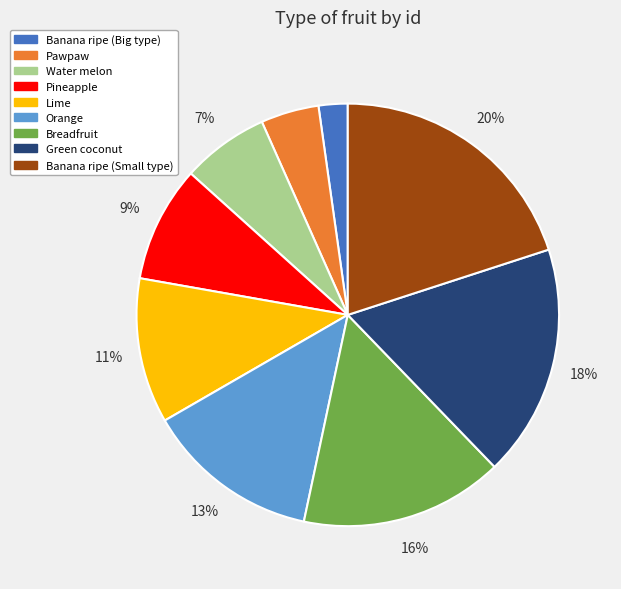

The Green coconut slice represents 25% of the pie. True or false?

False